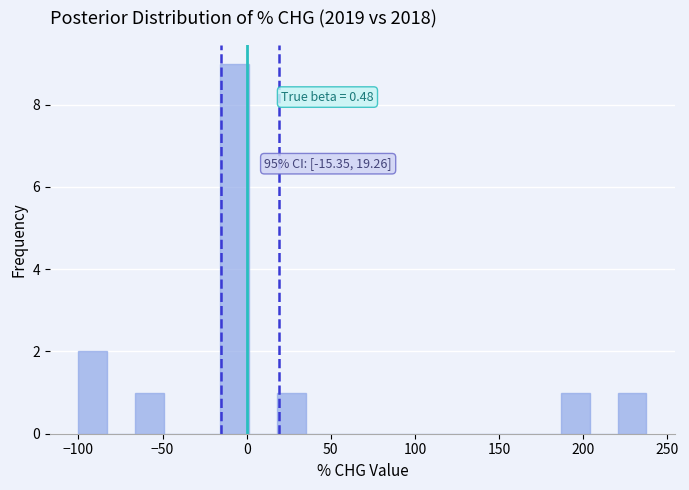

Around what value on the x-axis is the tallest bar? Give the approximate position of its centre, as read against the axis.

-5